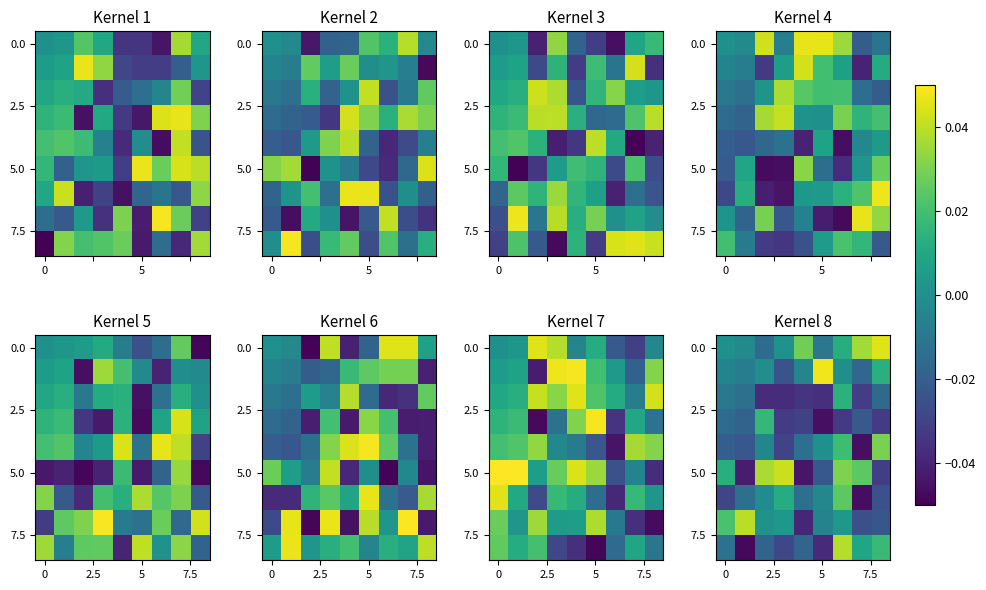

At which category is the sum across all series the highest?

6